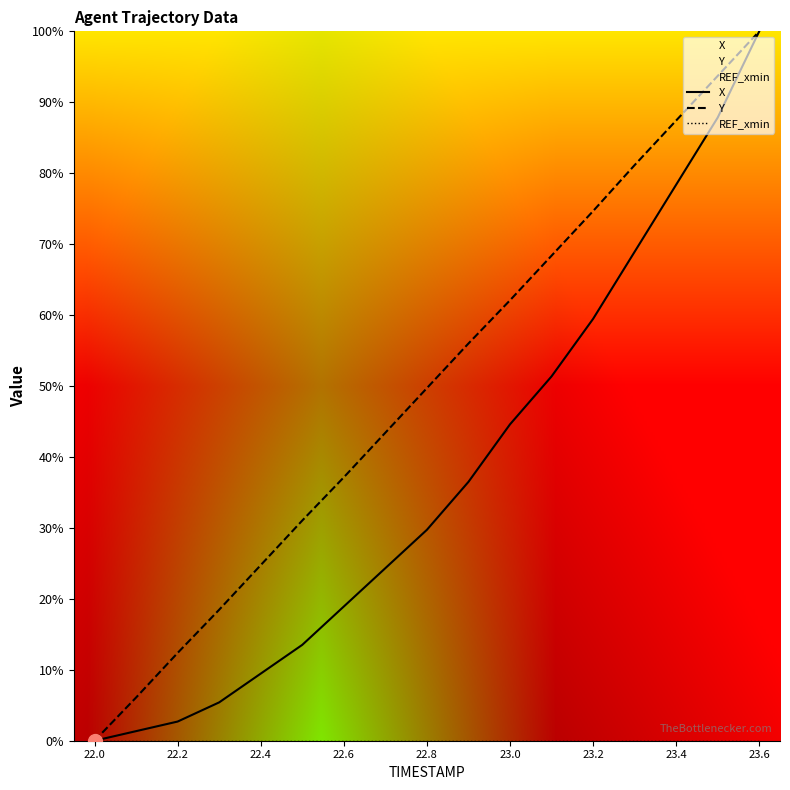

What is the difference between the X values at 22.2 and 22.4?

6.8